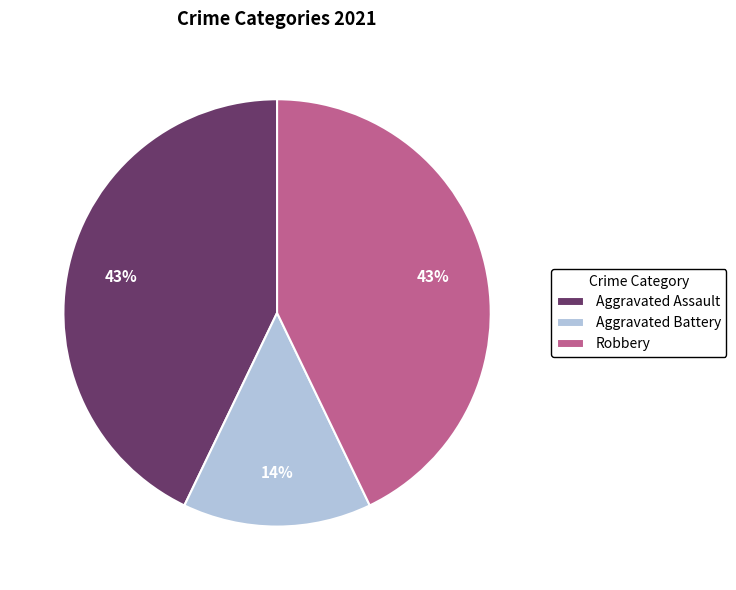

Is Aggravated Battery the majority of the pie?

No